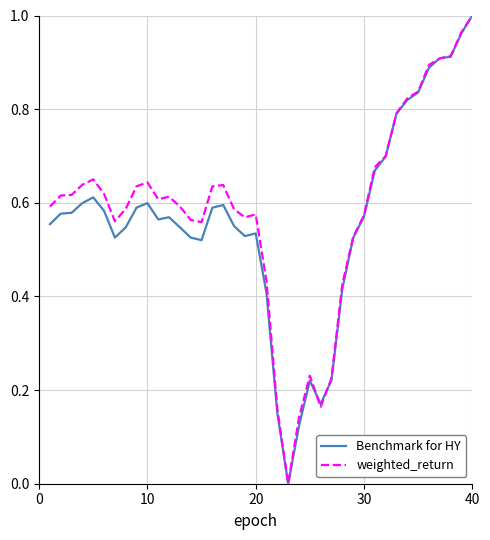

What are all the series names shown in the legend?

Benchmark for HY, weighted_return